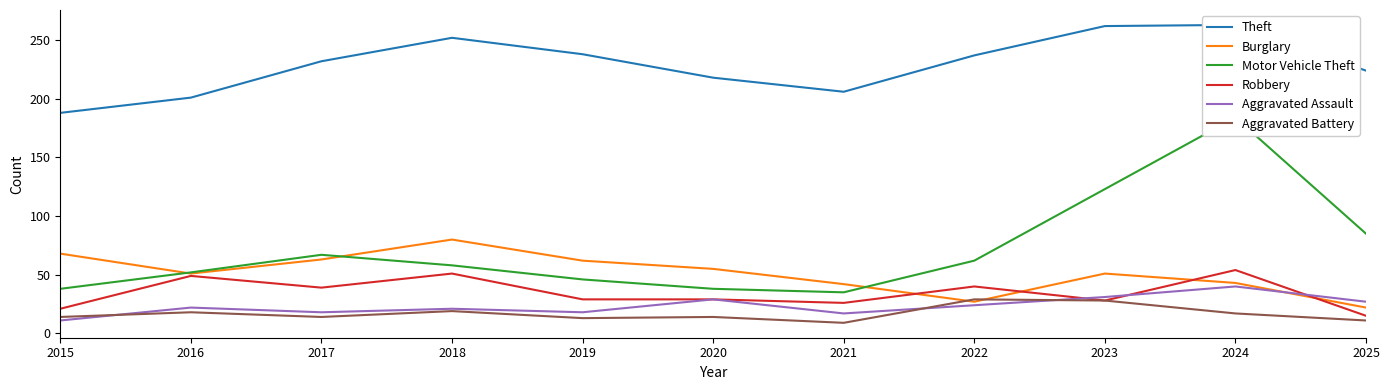

What are all the series names shown in the legend?

Theft, Burglary, Motor Vehicle Theft, Robbery, Aggravated Assault, Aggravated Battery